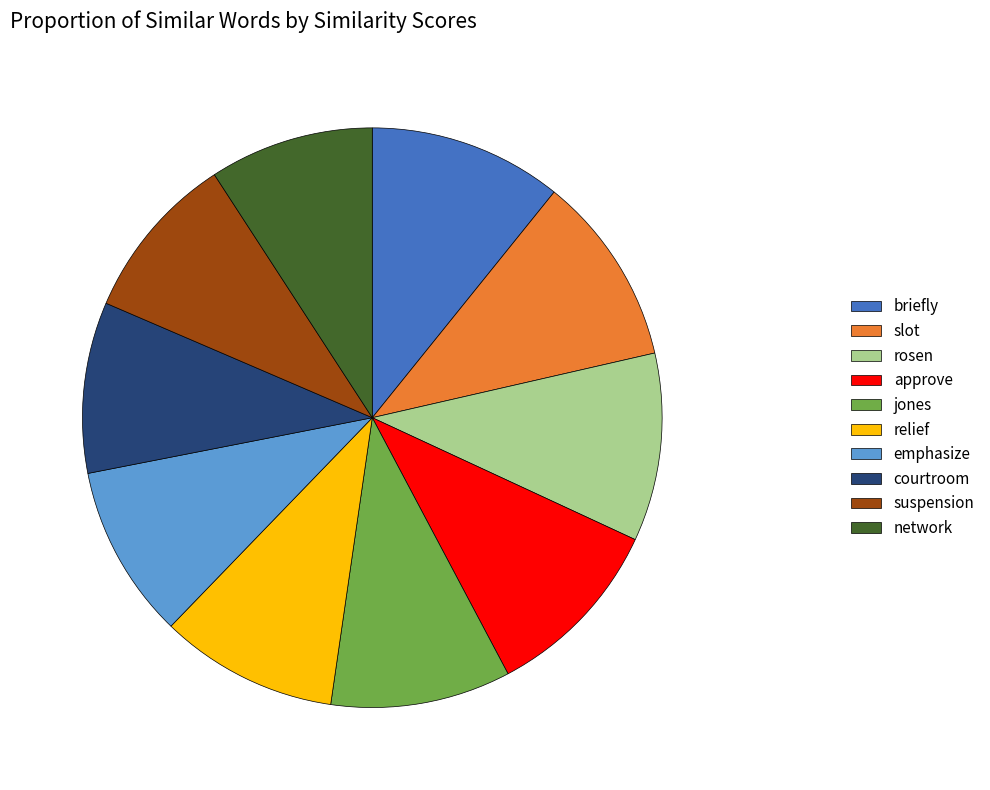

Between network and relief, which is larger?

relief